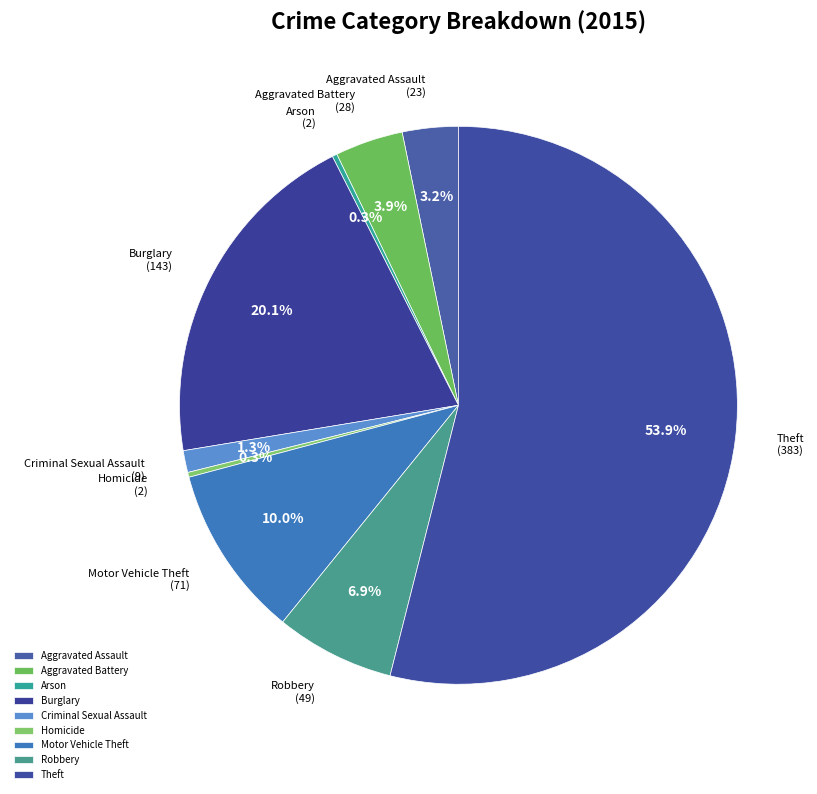

True or false: Burglary accounts for 20% of the total.

True